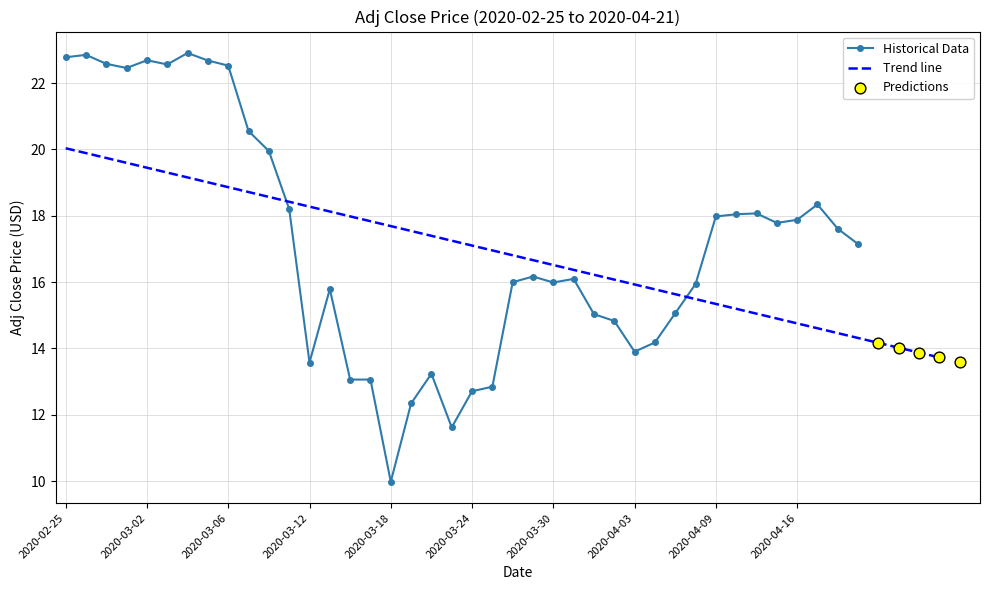

Between 2020-02-25 and 2020-04-15, which is larger?

2020-02-25